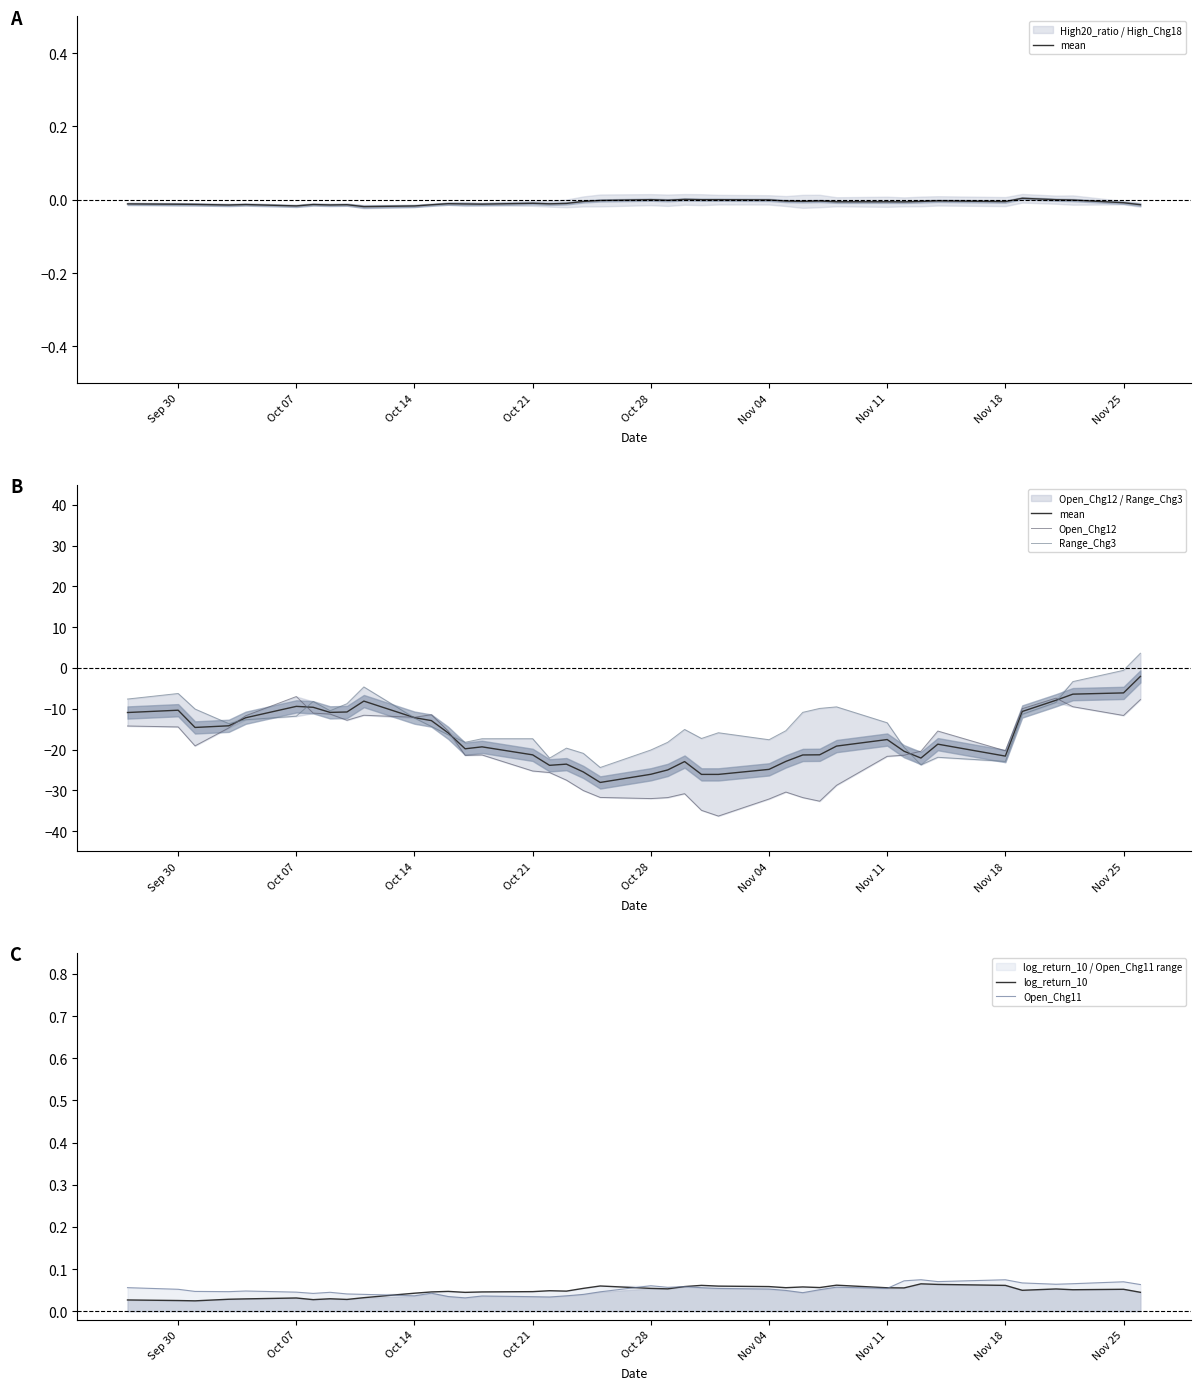

Where is the first local maximum for mean?

Sep 30